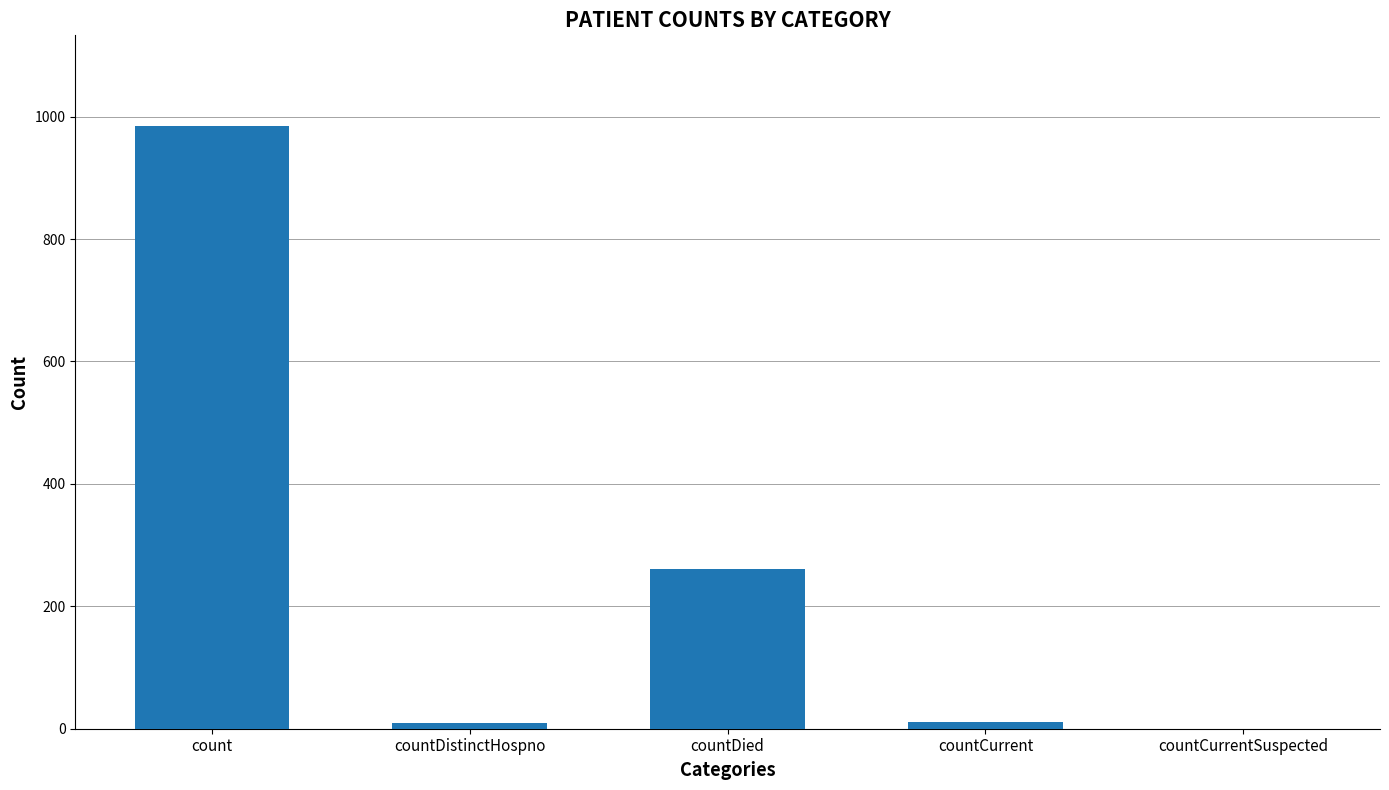

How many data points does each series have?

5